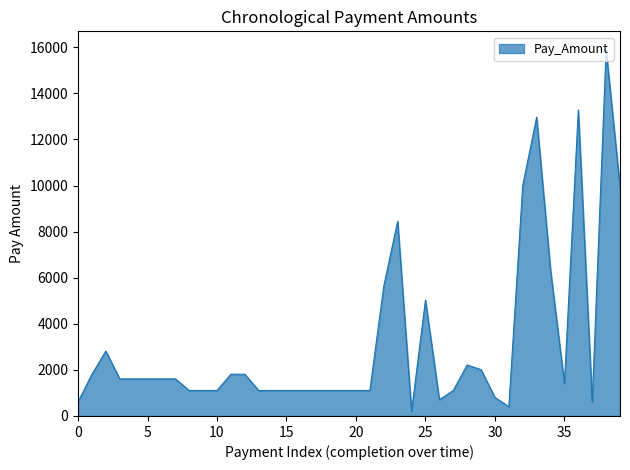

What is the difference between the second highest and minimum values?

13078.4